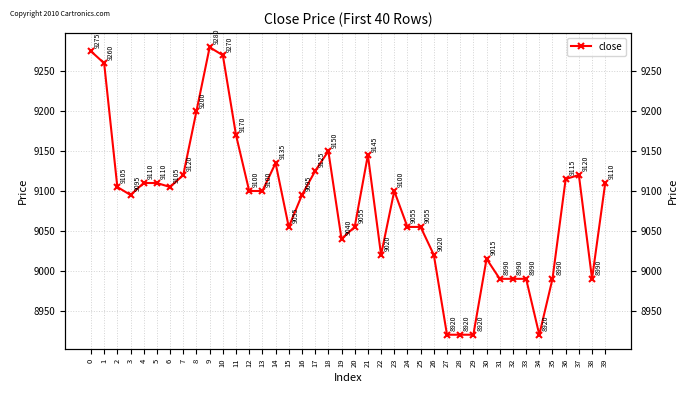

The value at 15 is 9055. True or false?

True